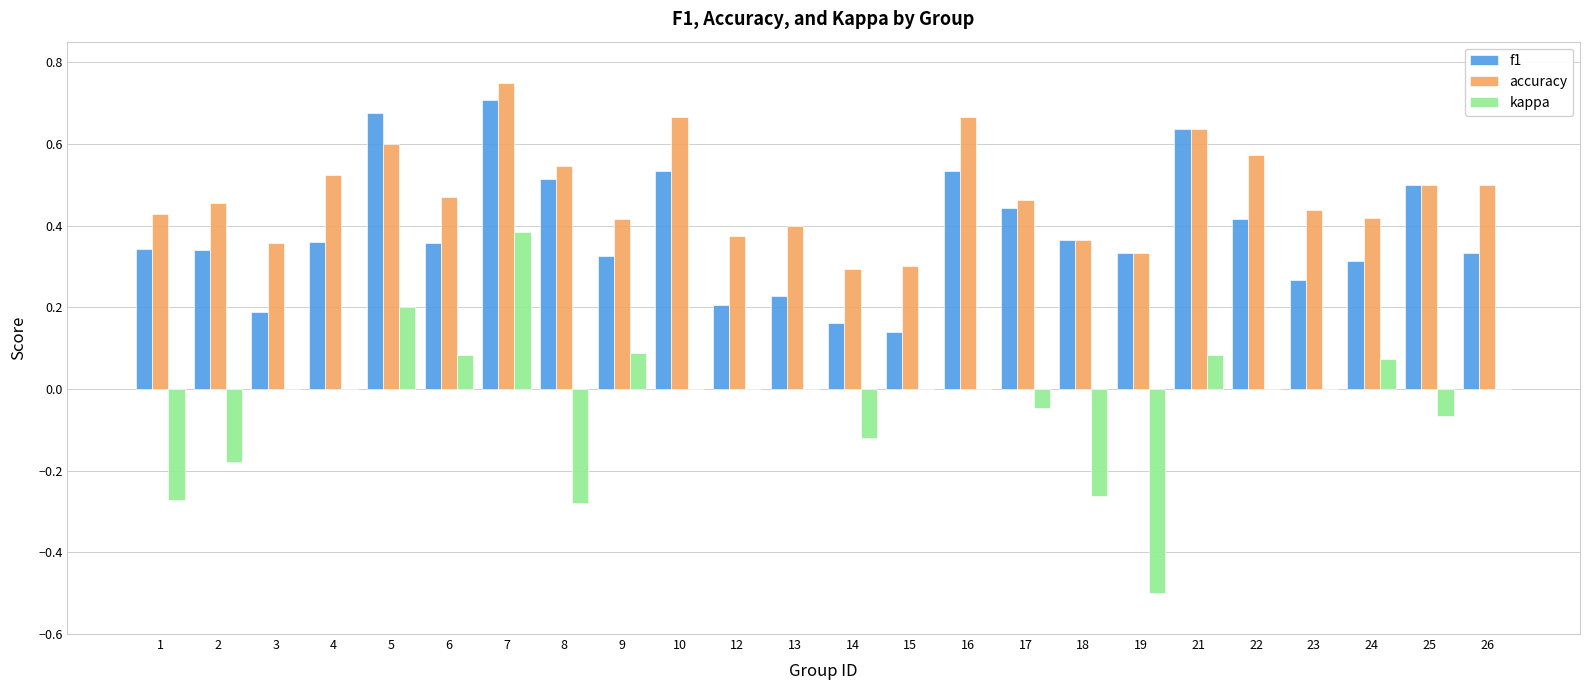

What is the sum of all accuracy values?

11.5